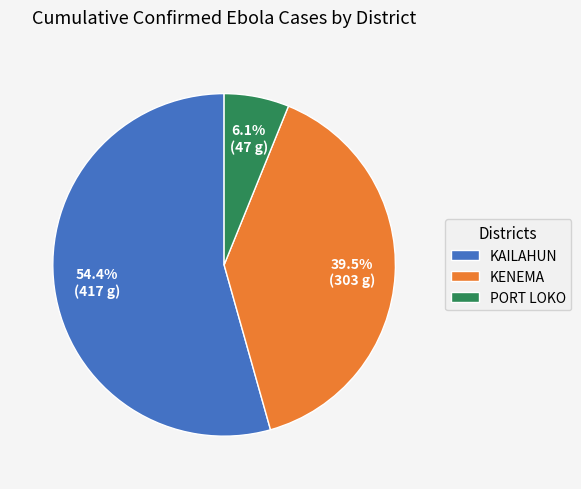

What percentage do PORT LOKO and KENEMA together represent?

45.6%